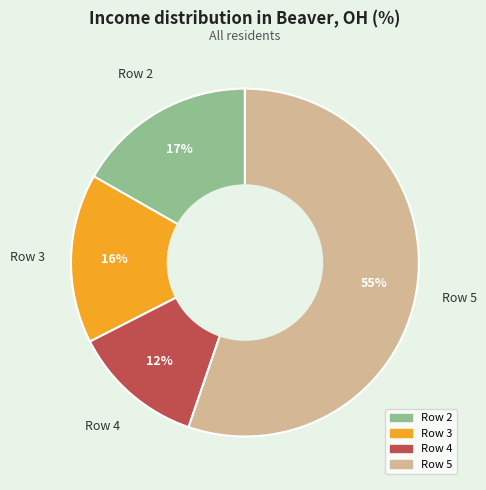

Count the number of slices in the pie.

4